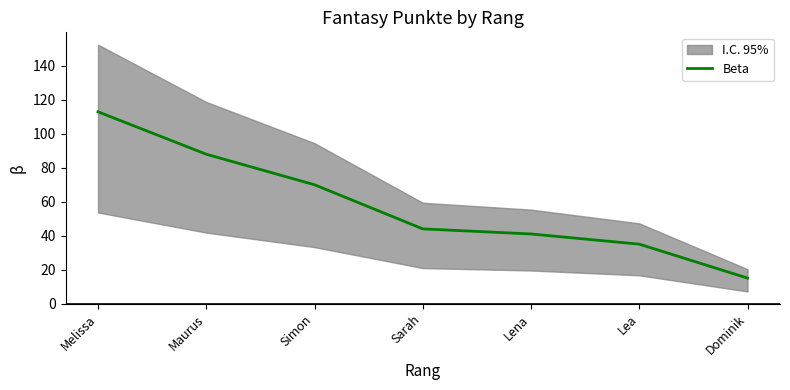

True or false: the data shows 88 at Maurus.

True